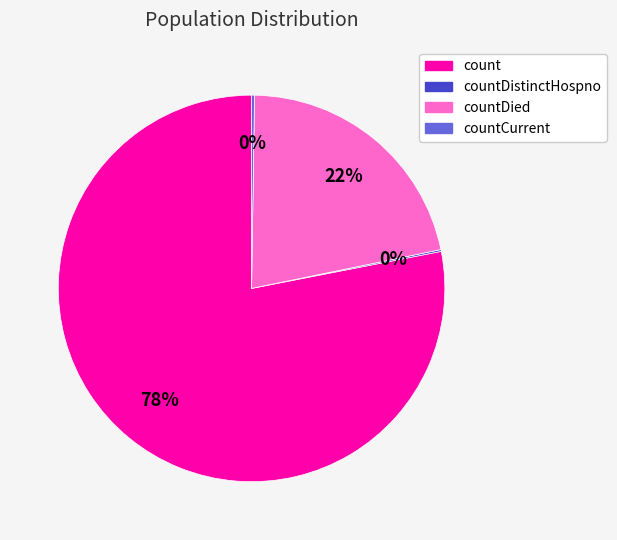

To the nearest percent, what is the average slice percentage?

25%